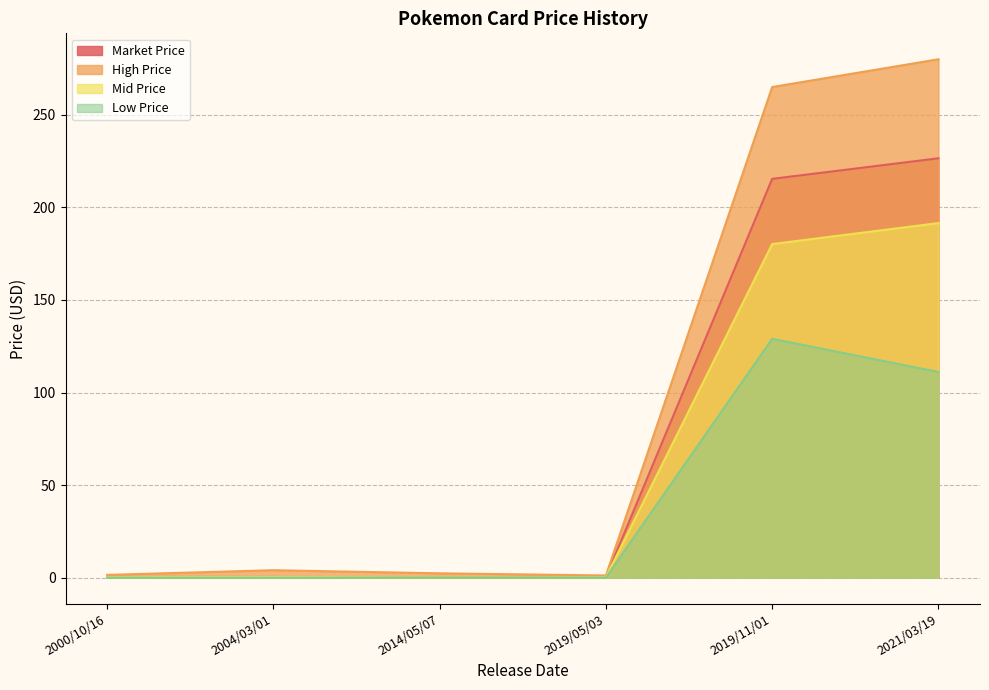

What is the difference between the Low Price values at 2004/03/01 and 2019/05/03?

0.1